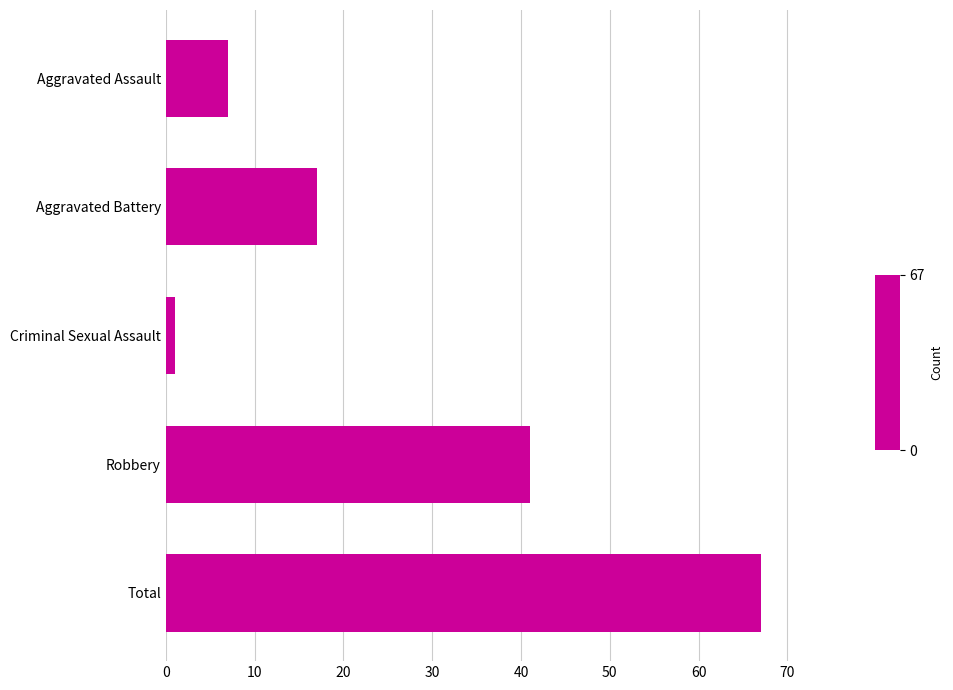

What is the sum of all values?

133